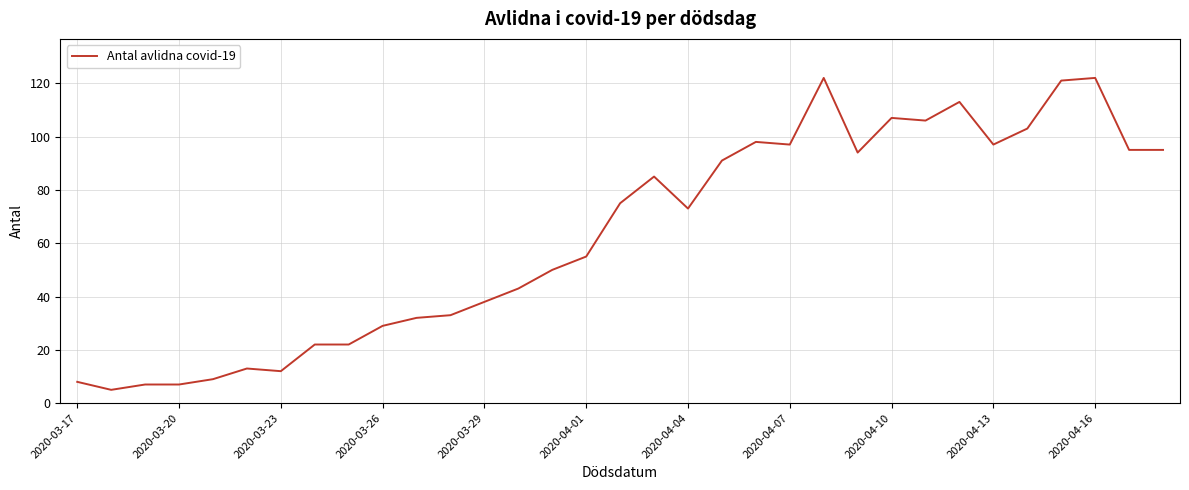

What is the greatest value displayed?

122